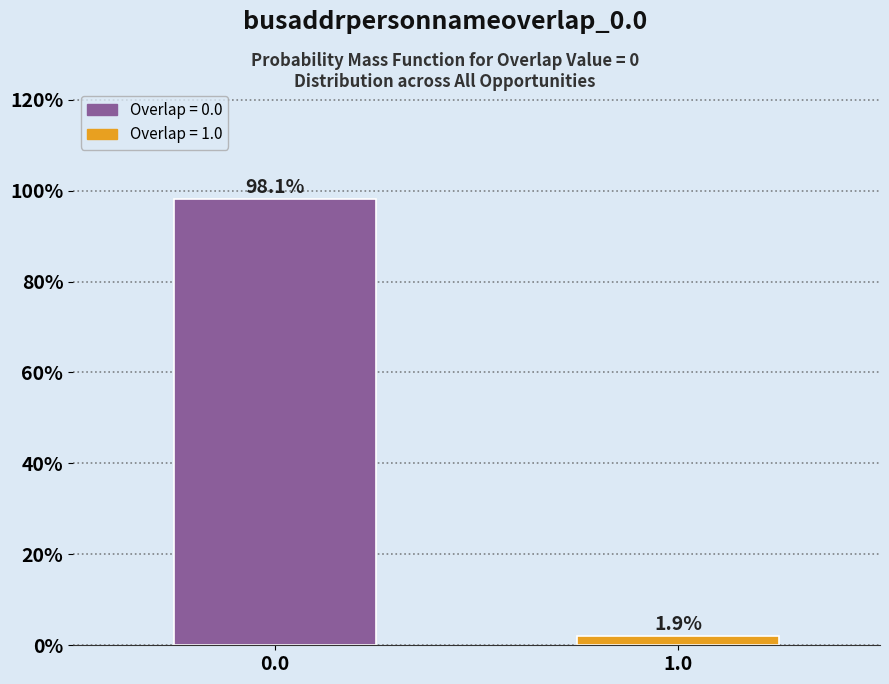

Reading right to left, list all the values displayed in this chart.

1.0=1.9	0.0=98.1